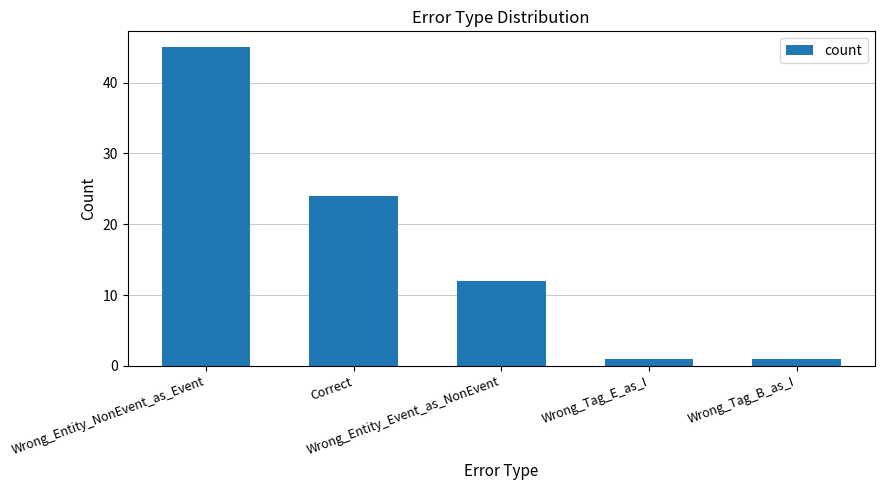

What is the sum of all values?

83